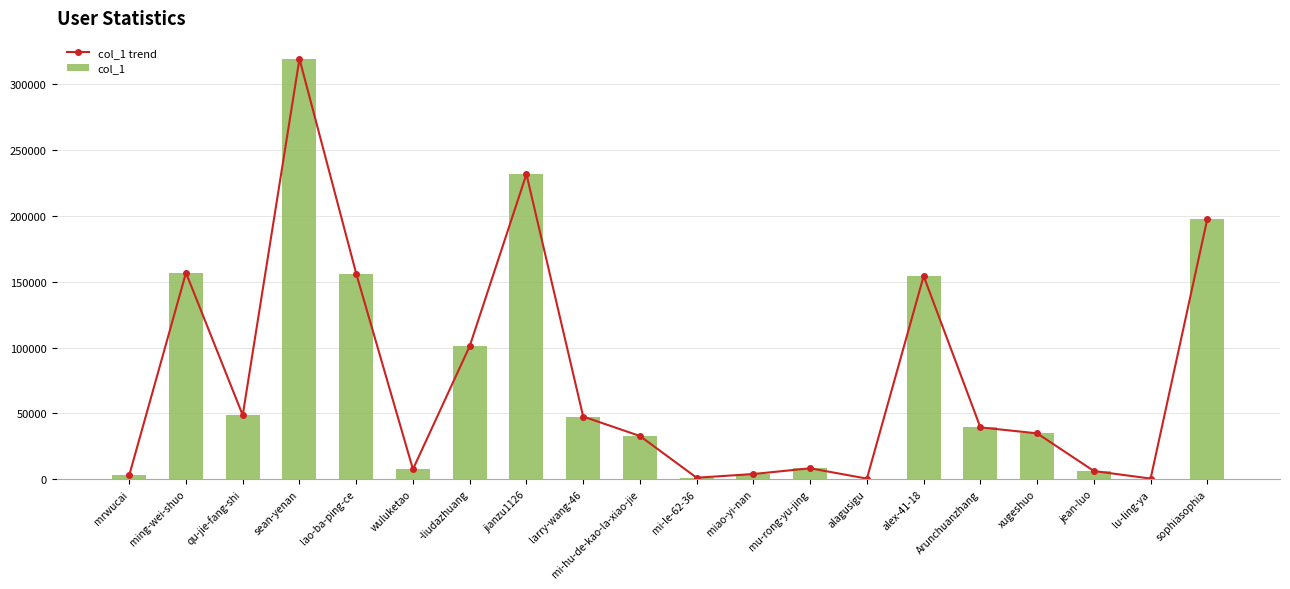

What is the average value of the col_1 trend series?

77657